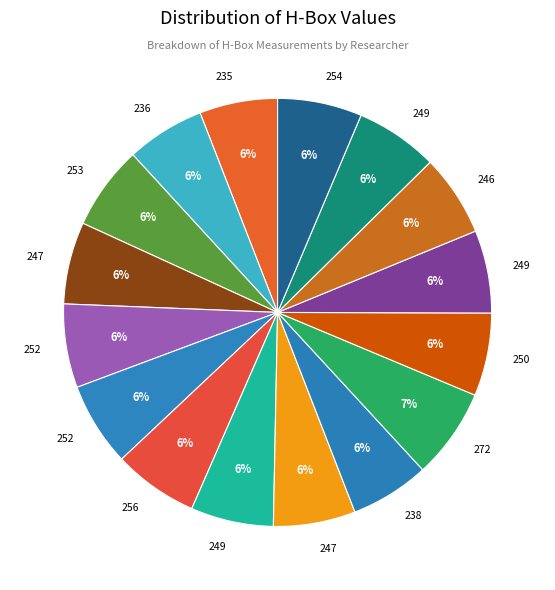

Which slice is the smallest?

235